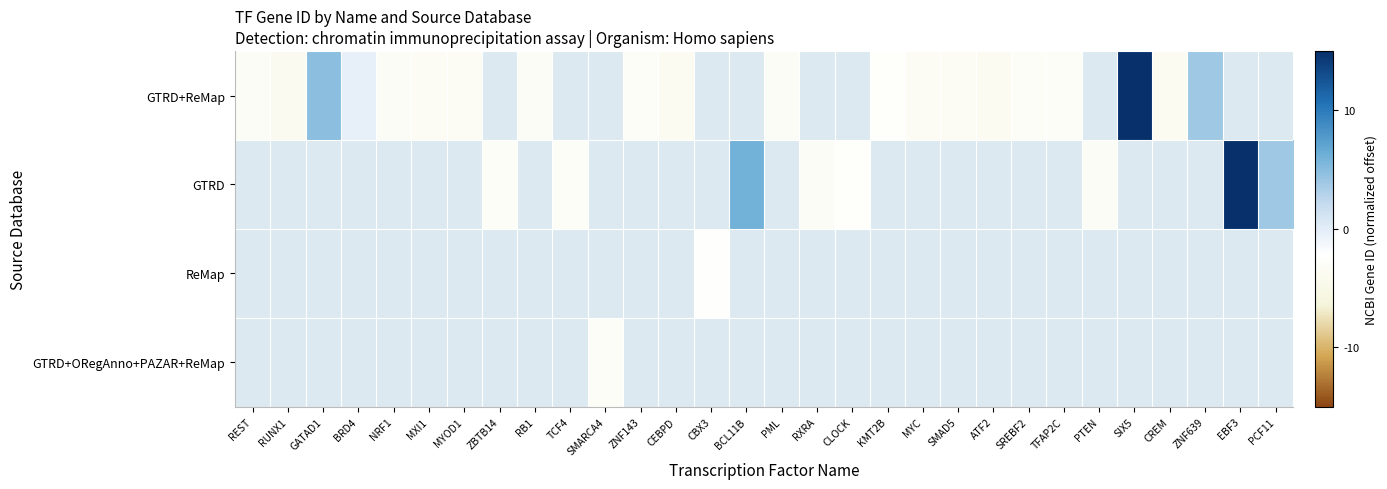

What is the smallest value displayed?

-3.9